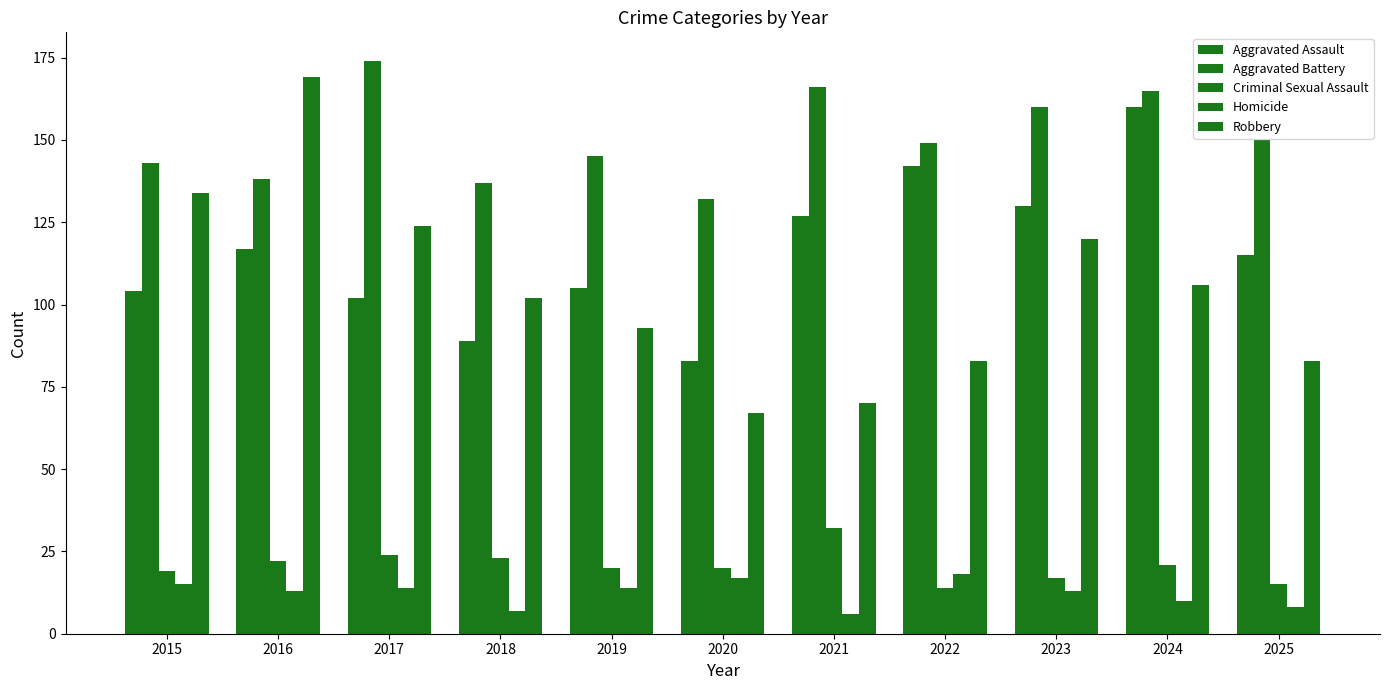

Is it true that Aggravated Assault equals 55 at 2017?

False